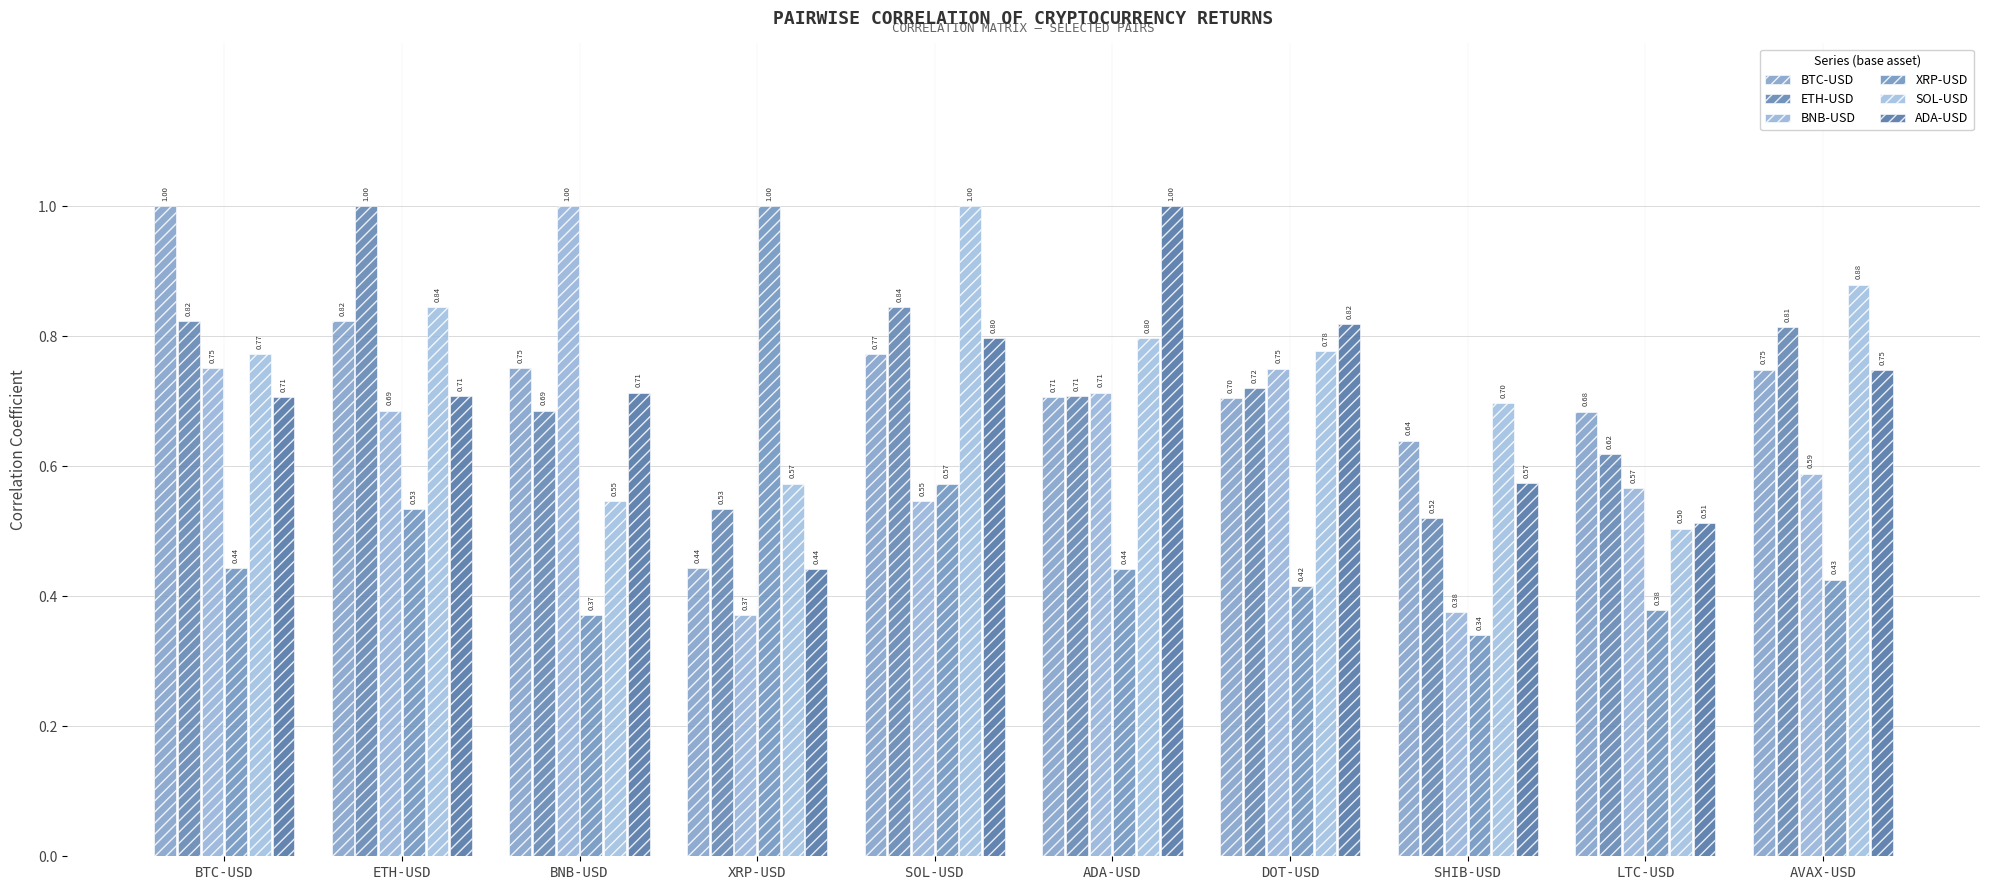

What are all the series names shown in the legend?

BTC-USD, ETH-USD, BNB-USD, XRP-USD, SOL-USD, ADA-USD